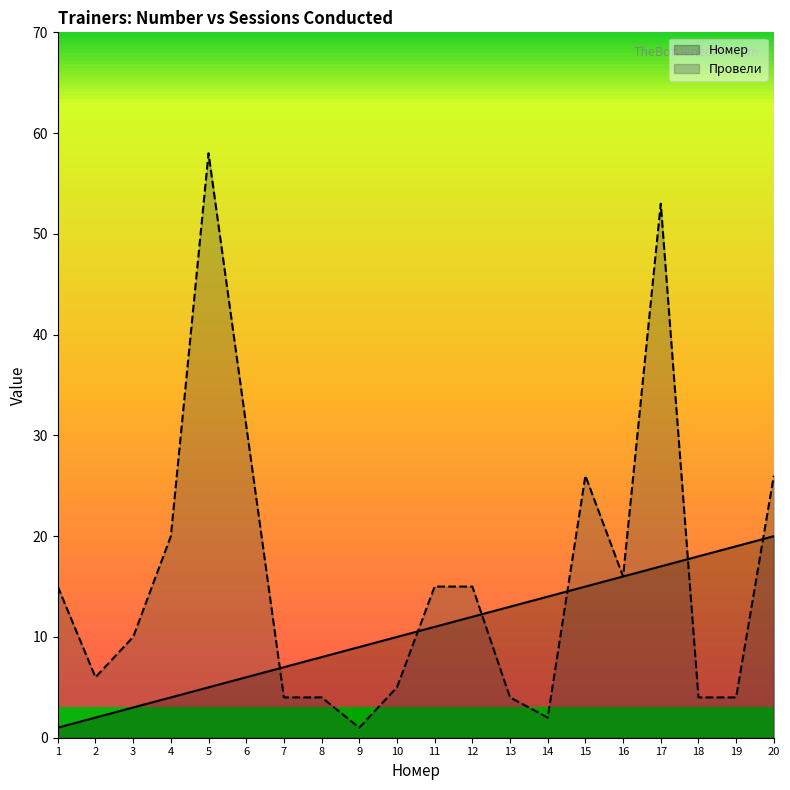

List the series in order of their overall mean, highest first.

Провели, Номер